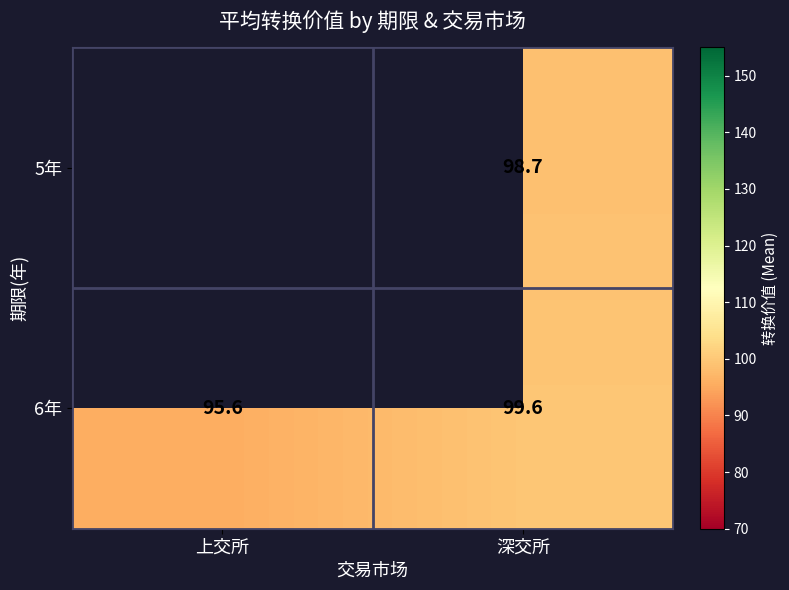

What is the sum of the 6年 values at 深交所 and 上交所?

195.2